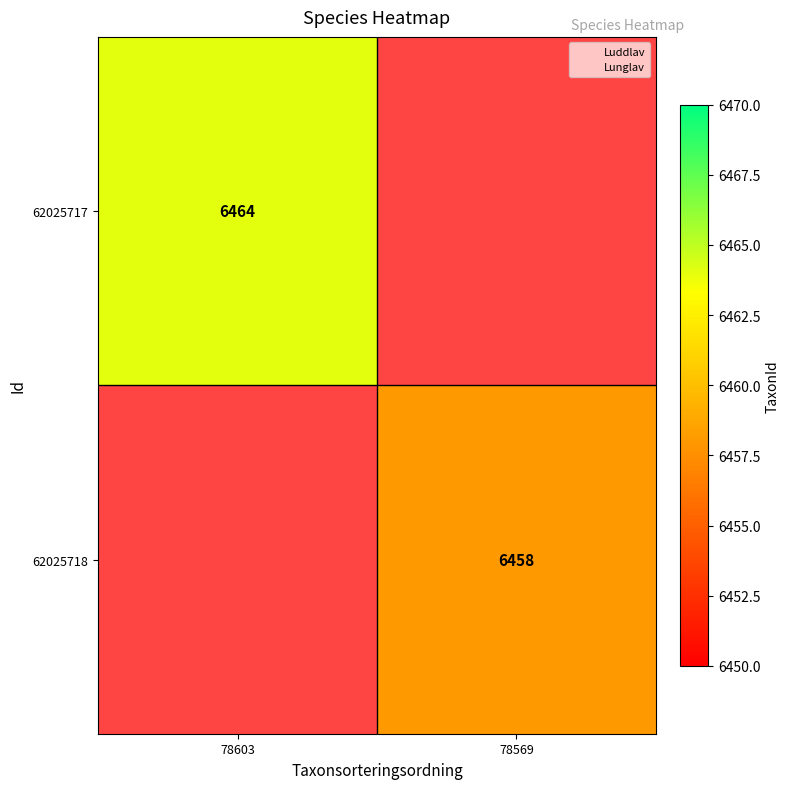

What is the greatest value displayed?

6464.0